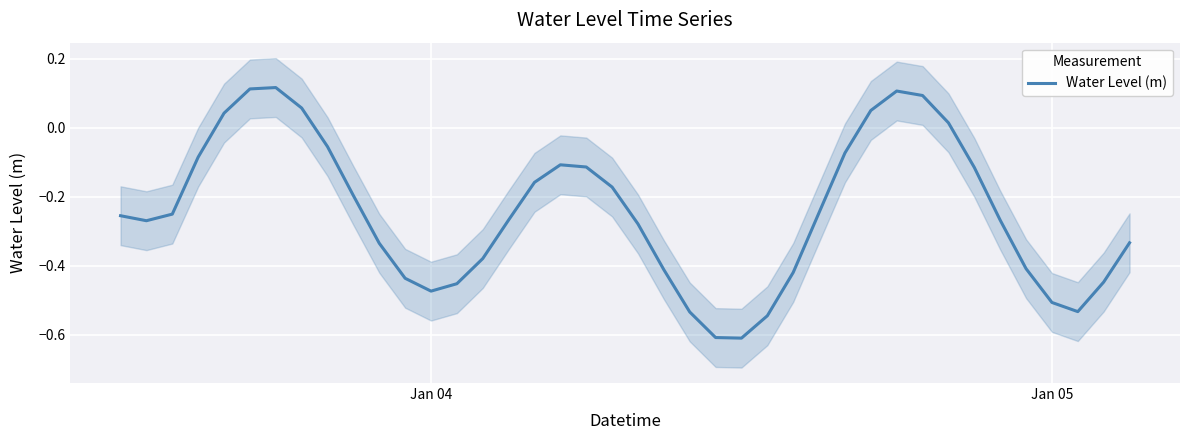

How many points are higher than both their immediate neighbors (excluding endpoints)?

3